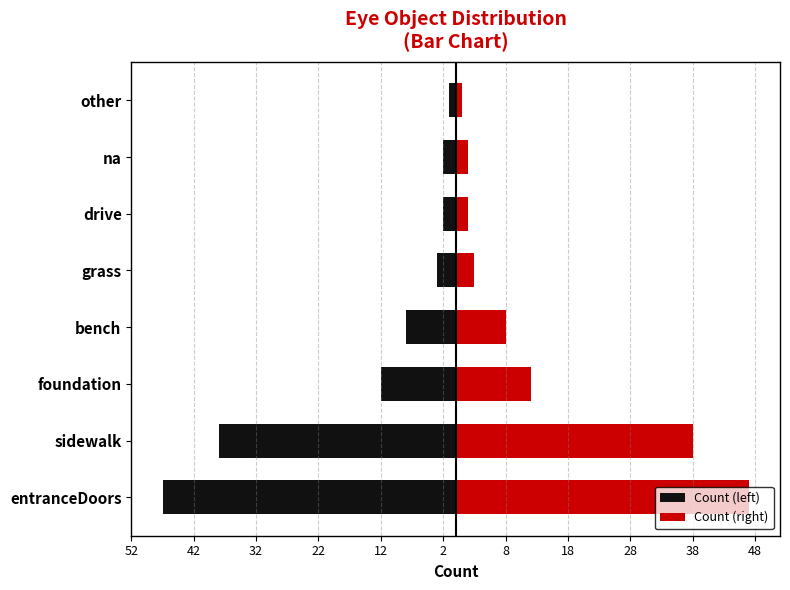

What is the maximum value for Count (left)?

-1